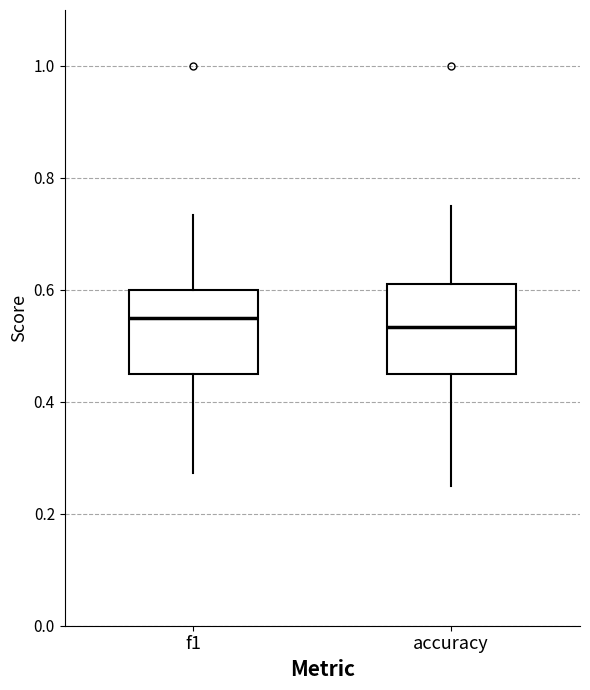

Reading left to right, read every box against the y-axis: the position of its median line, the range the box covers, and the ends of its whiskers. The values are not printed on the chart, so give them approximately, as read against the axis.

f1: median 0.54, box 0.44 to 0.60, whiskers 0.28 to 0.74
accuracy: median 0.54, box 0.46 to 0.62, whiskers 0.26 to 0.76